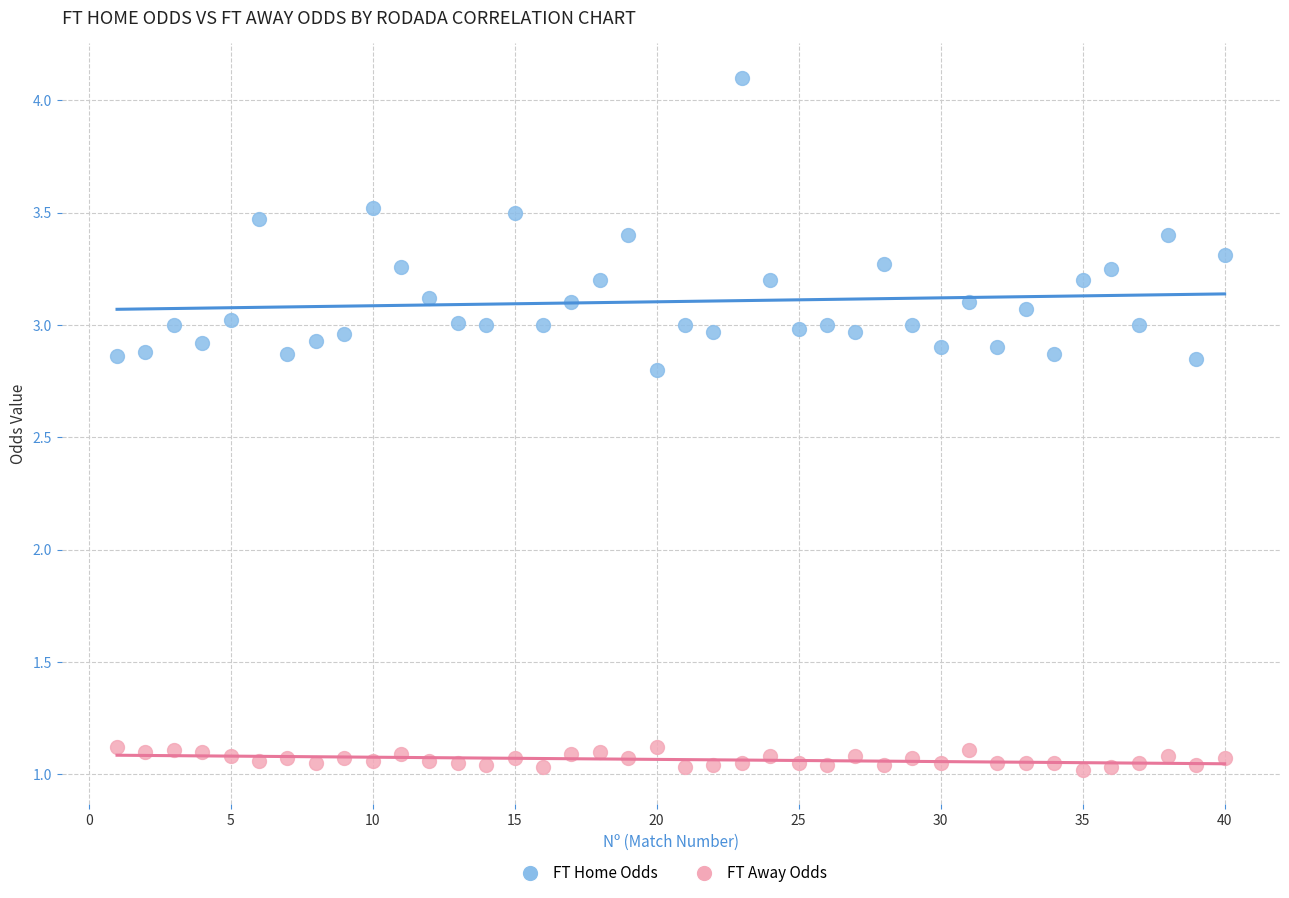

Which series reaches the minimum Y coordinate?

FT Away Odds